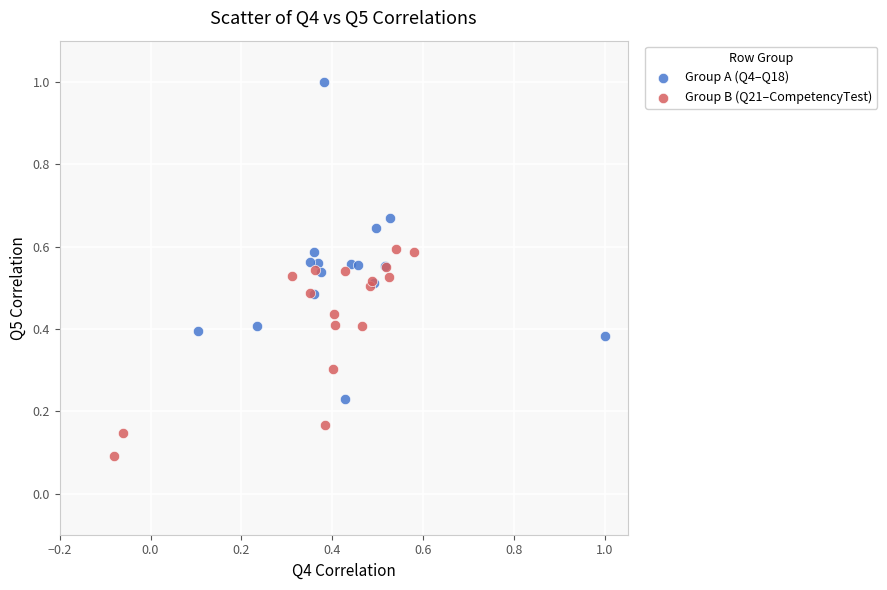

Which series has the largest Y range (max minus min)?

Group A (Q4–Q18)